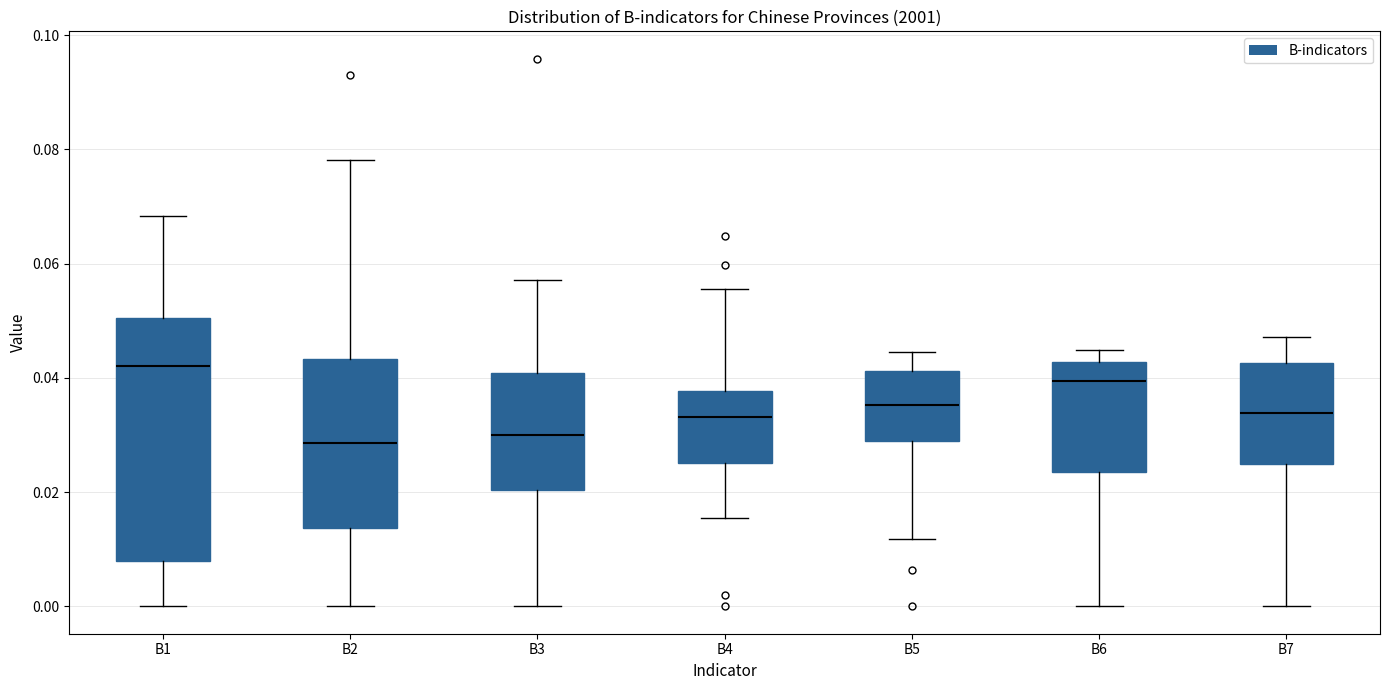

Comparing the boxes themselves (not the whiskers), which one is the tallest?

B1